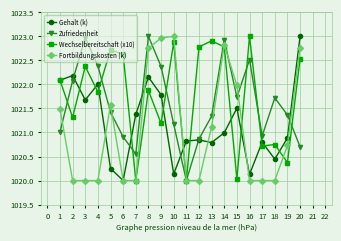

What is the difference between the highest and lowest values at 9?

1.8